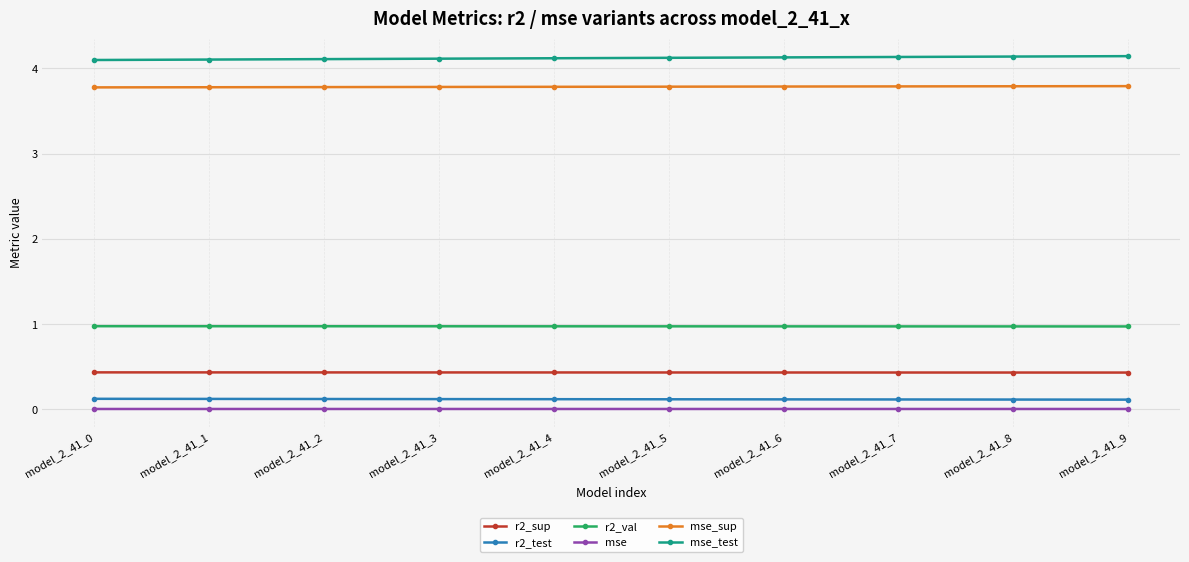

Which series has the largest total across all categories?

mse_test